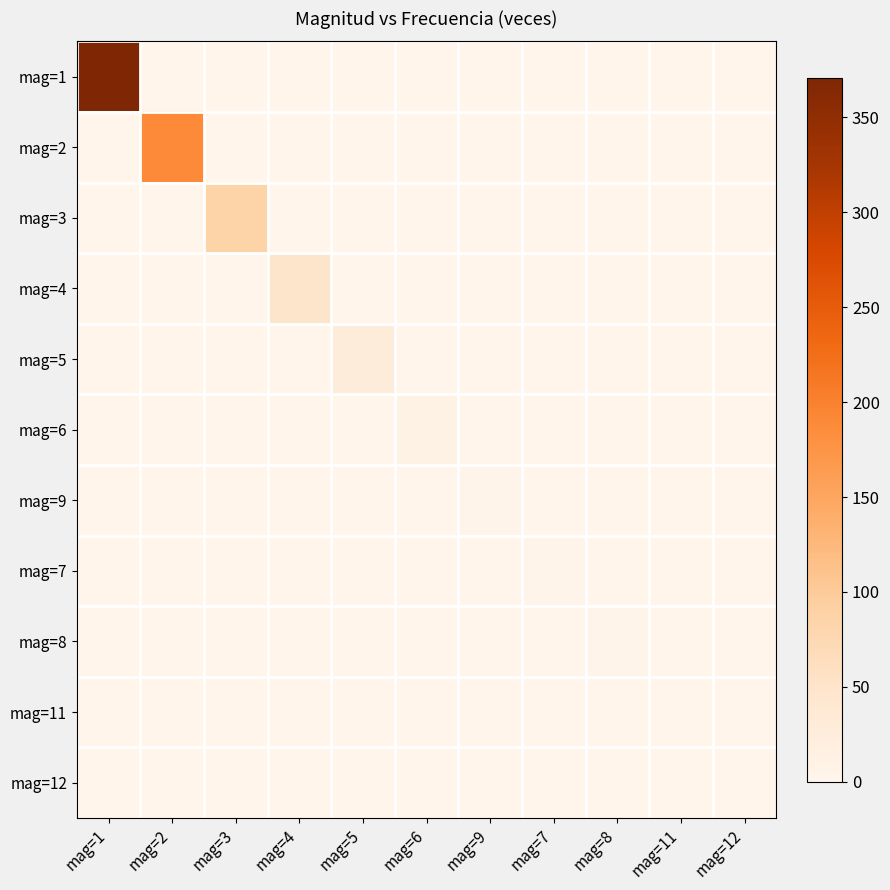

Which has a higher value, mag=4 or mag=7?

mag=4